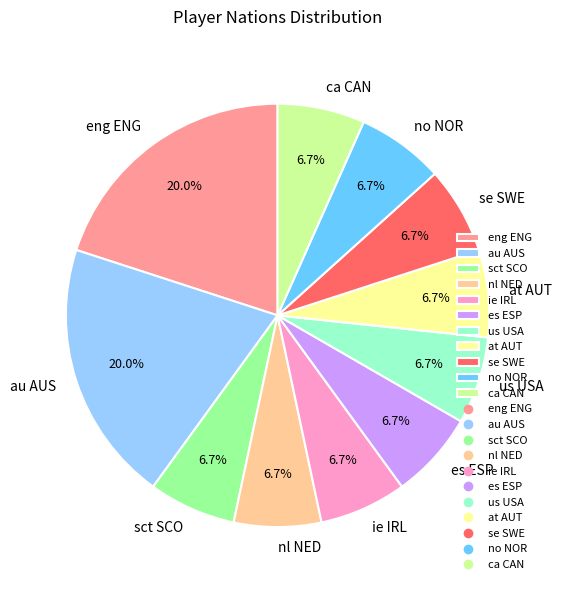

To the nearest percent, what is the average slice percentage?

9%